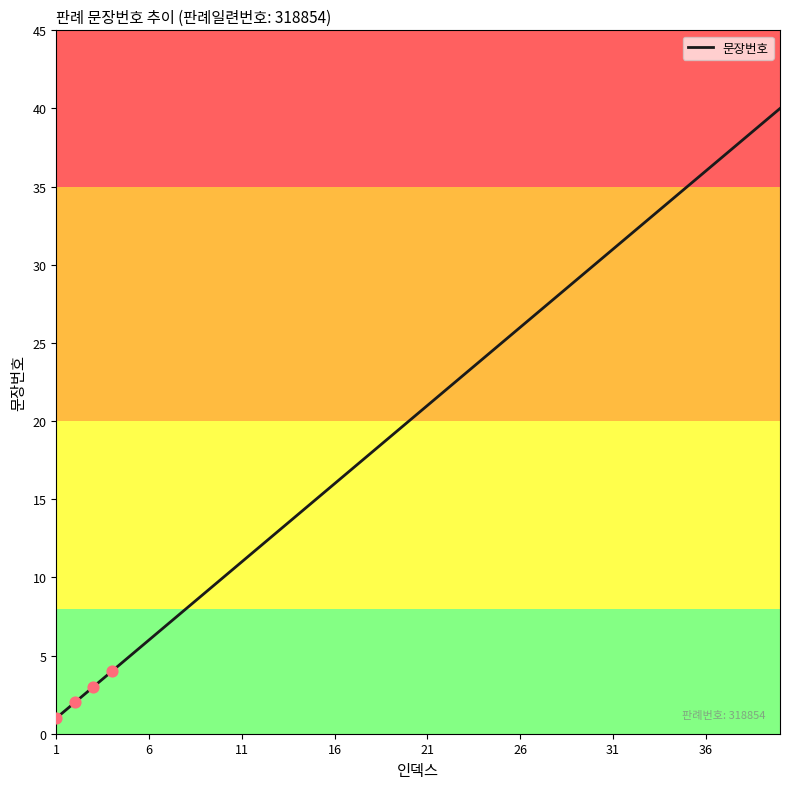

What is the greatest value displayed?

40